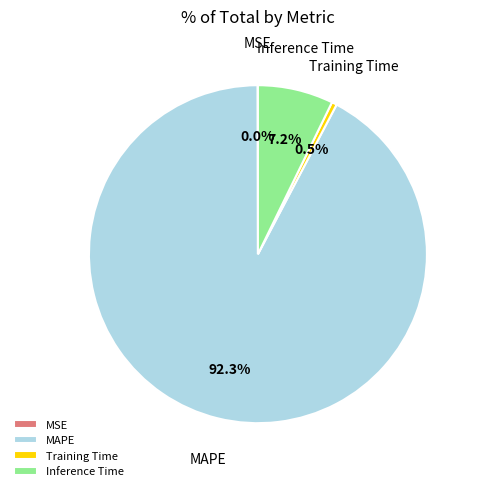

Do MAPE and Inference Time together represent more than half of the pie?

Yes